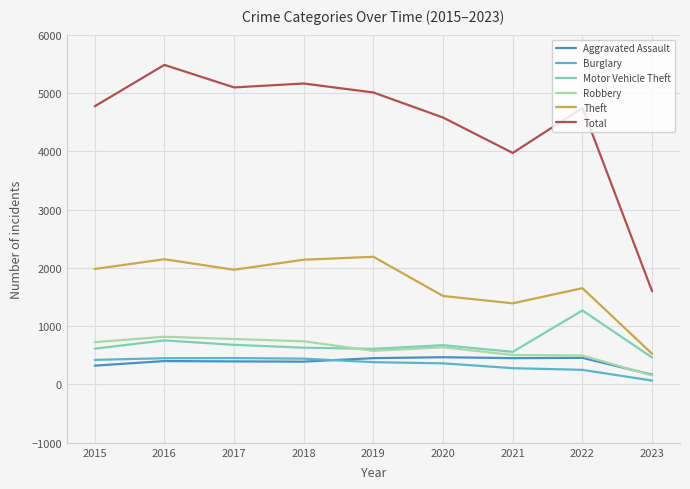

True or false: Total and Burglary cross at least once.

False